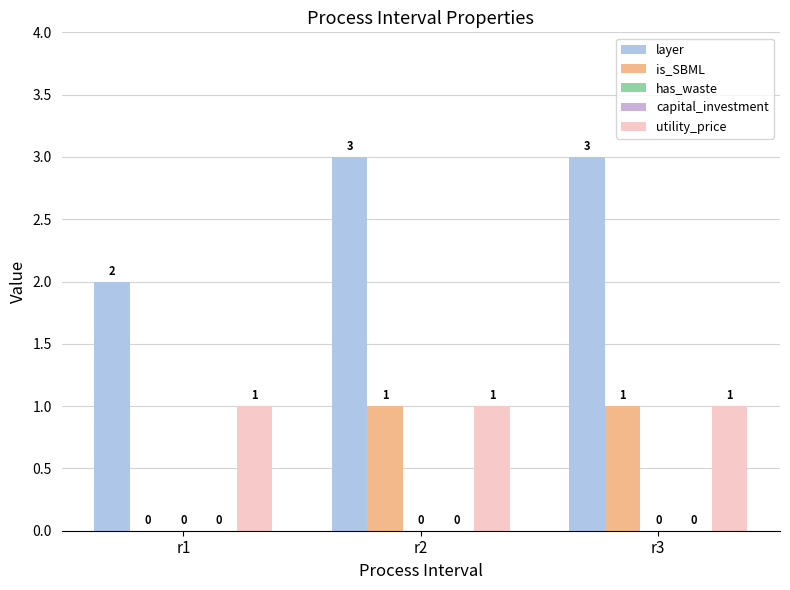

True or false: capital_investment has a value of 0 at r1.

True